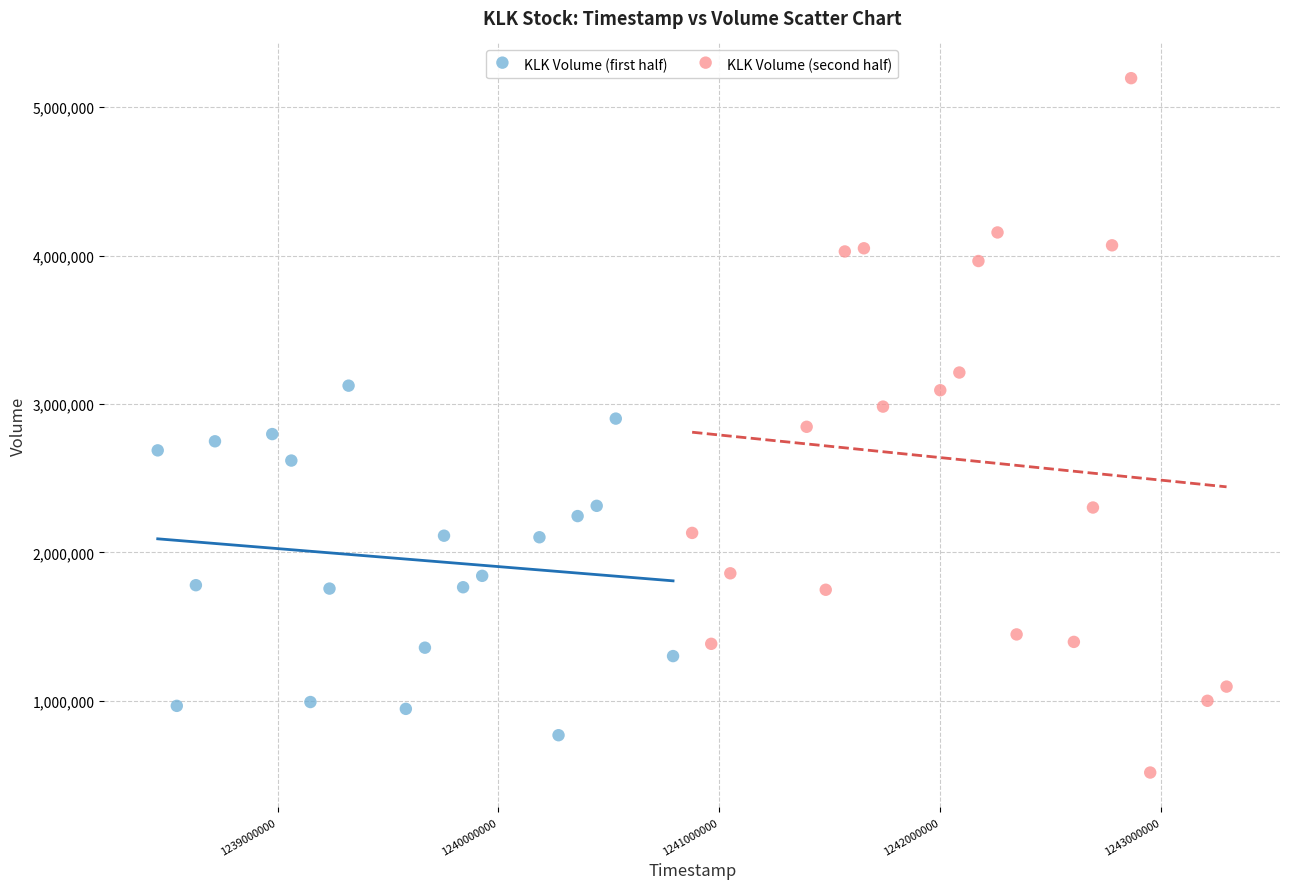

Which series has the widest spread of Y values?

KLK Volume (second half)